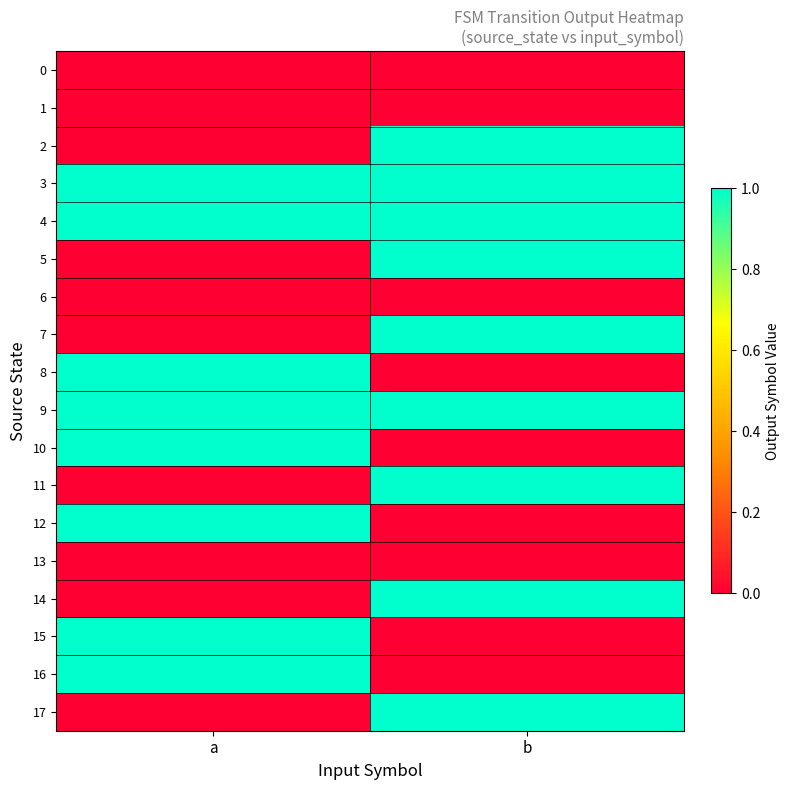

Rank the series at a from highest to lowest value.

3, 4, 8, 9, 10, 12, 15, 16, 0, 1, 2, 5, 6, 7, 11, 13, 14, 17